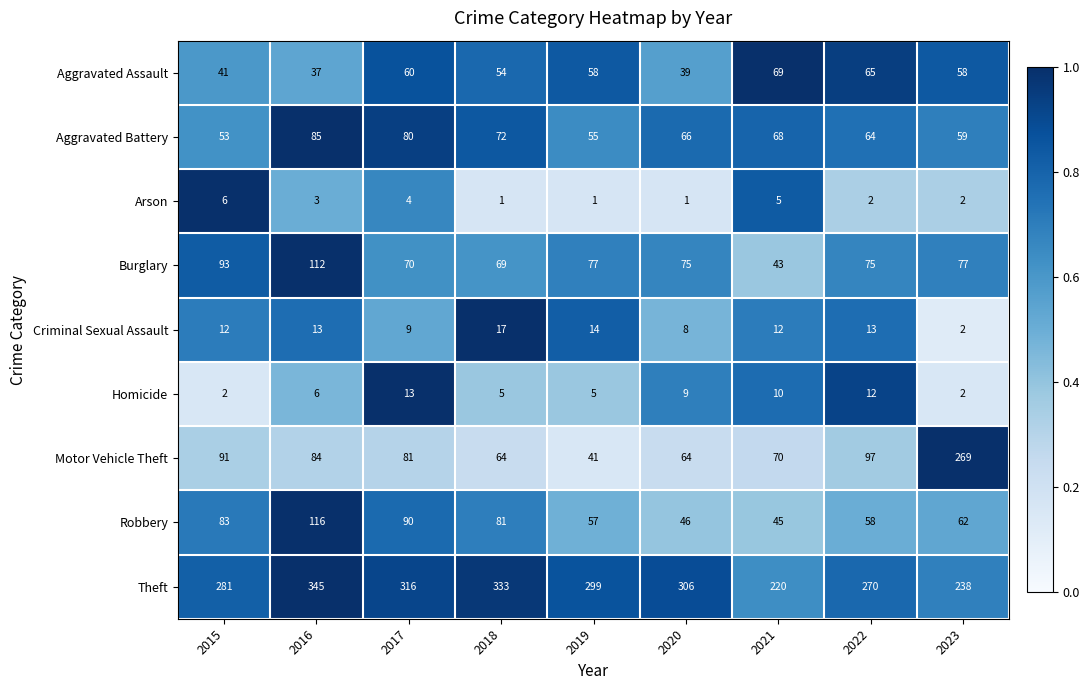

What is the lowest value of the Theft series?

220